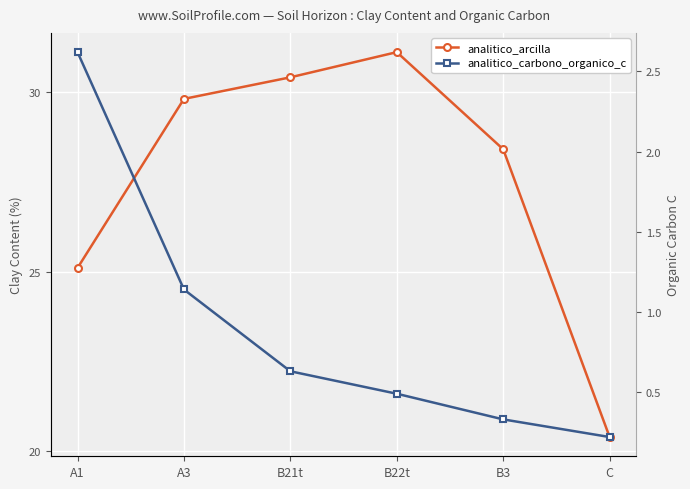

Which series changed the most between A1 and C?

analitico_arcilla